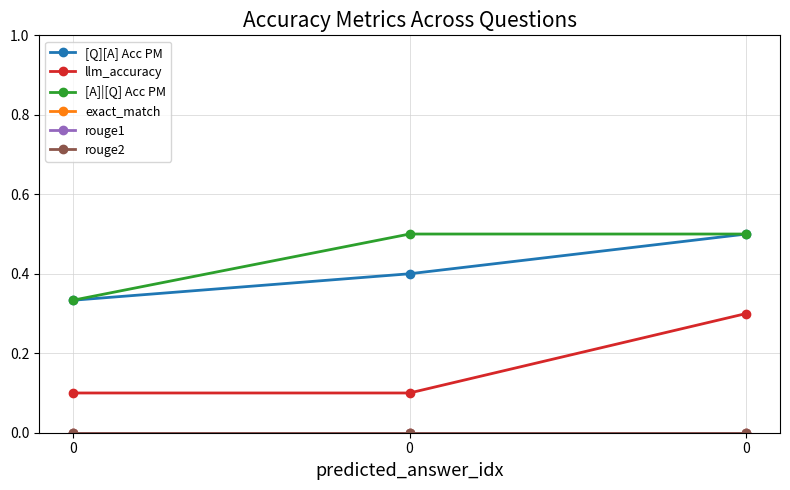

The [Q][A] Acc PM series shows 0.6 at 0. True or false?

False